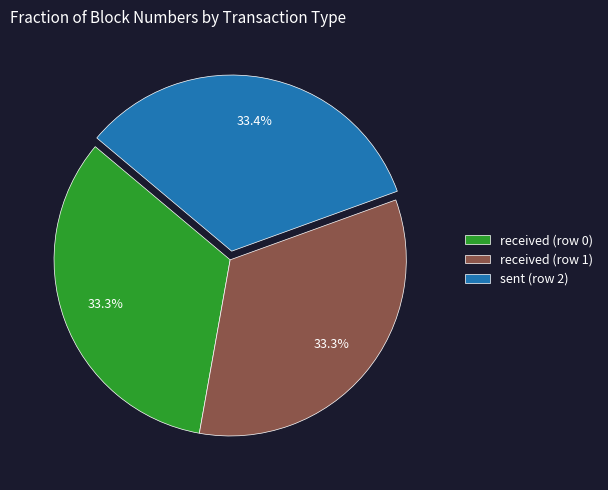

Does any single category account for the majority?

No